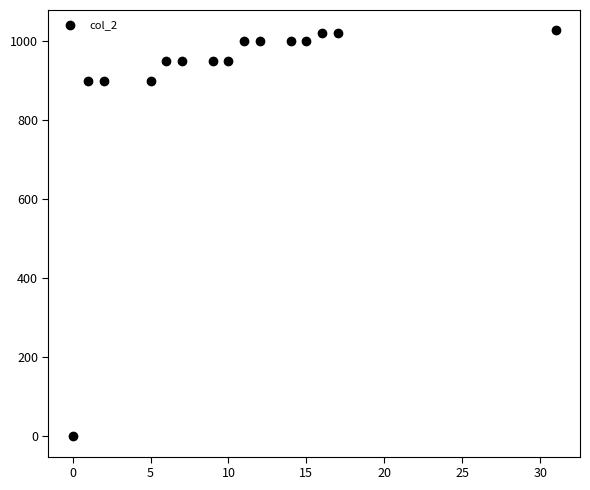

What is the range of X values (max minus min)?

31.0